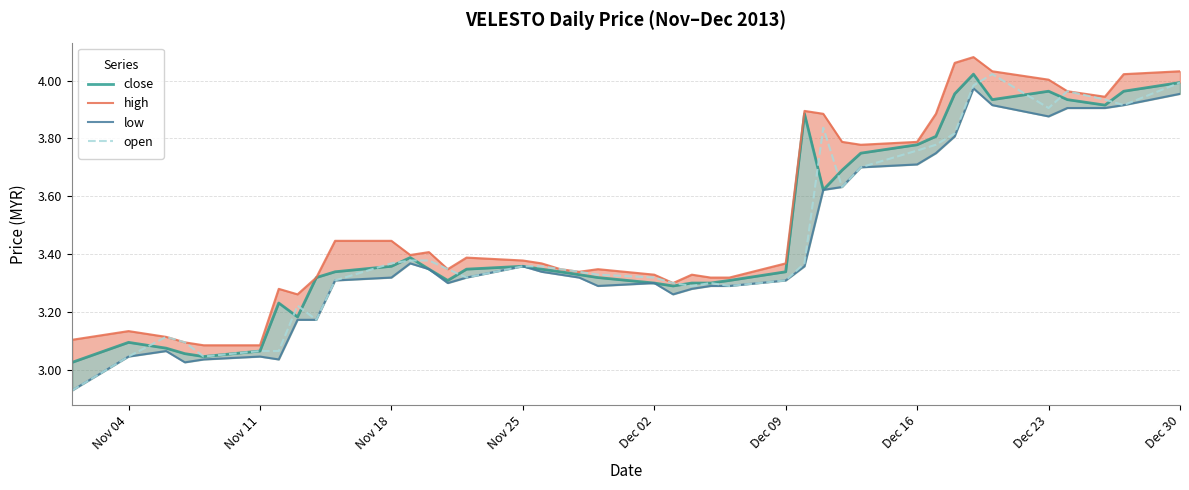

Does the chart display data point markers on the line(s)?

No